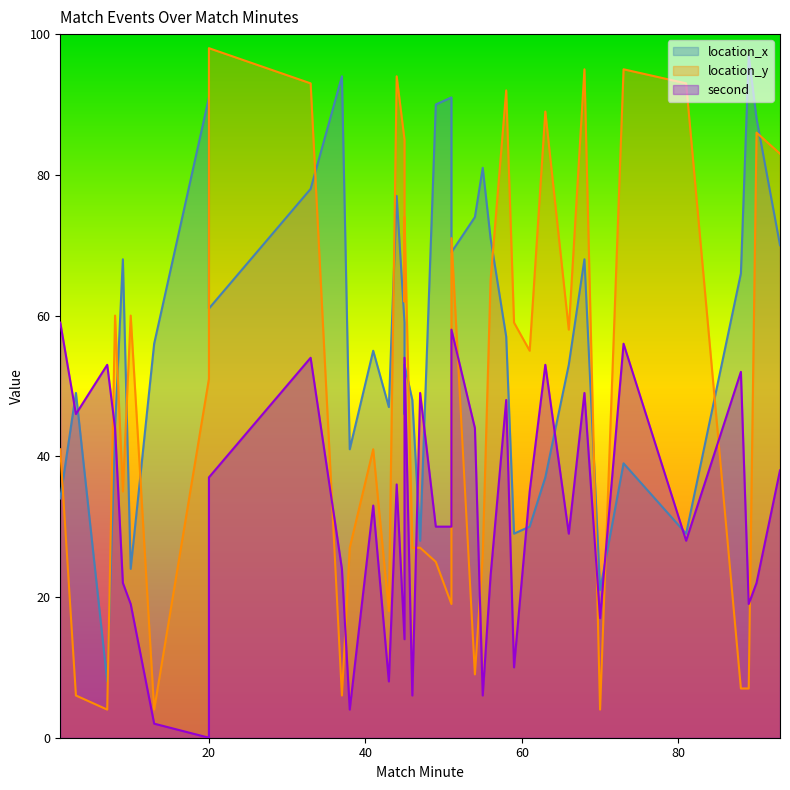

Which series has the largest range (max minus min)?

location_y